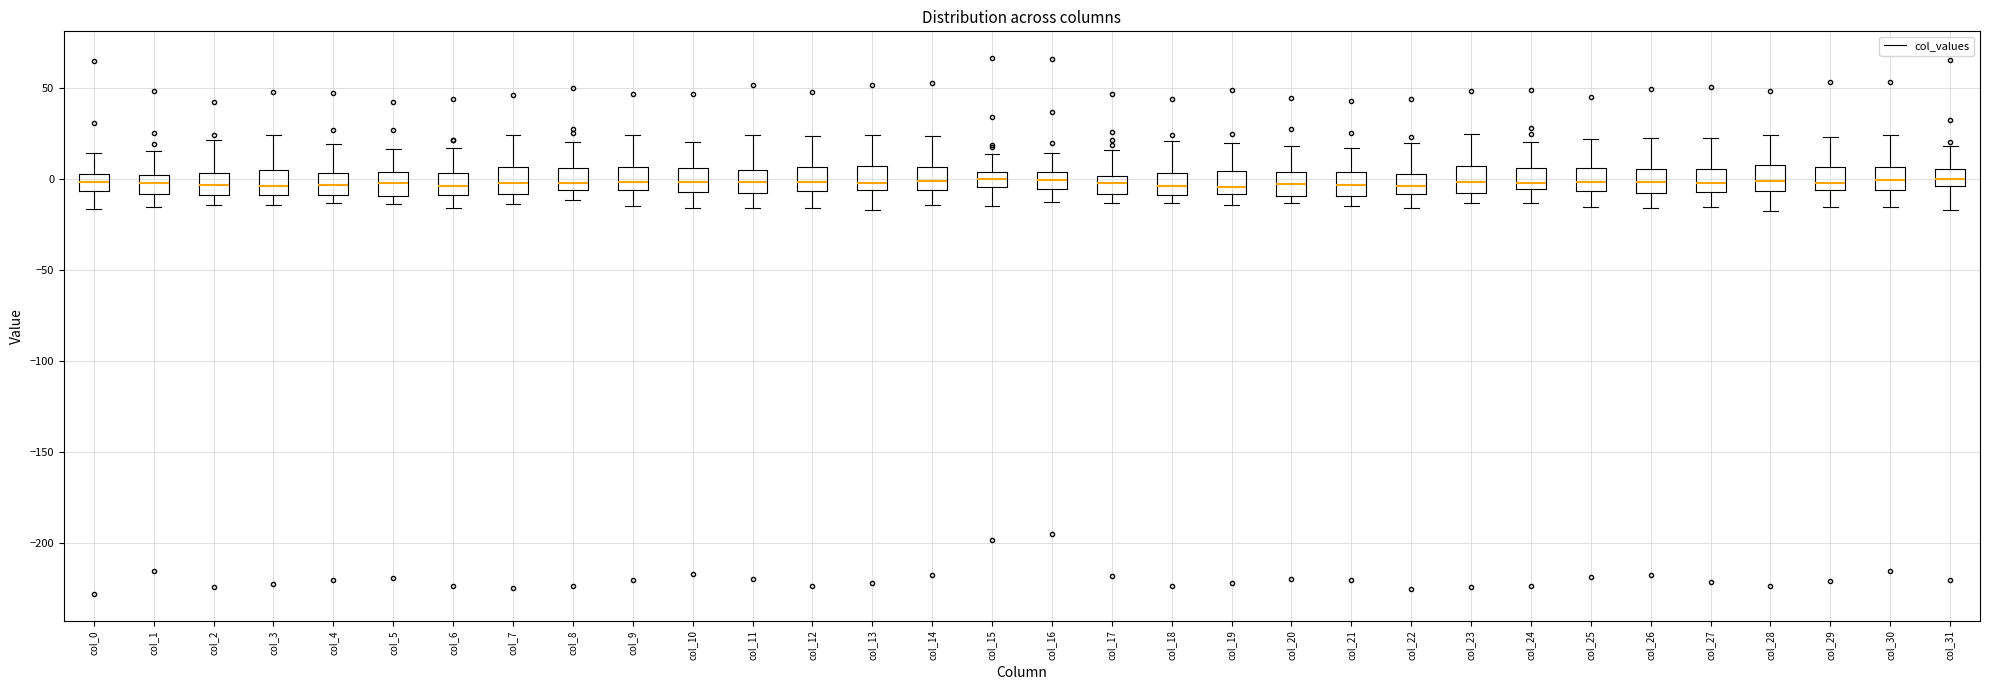

Reading left to right, read every box against the y-axis: the position of its median line, the range the box covers, and the ends of its whiskers. The values are not printed on the chart, so give them approximately, as read against the axis.

col_0: median 0, box -5 to 5, whiskers -15 to 15
col_1: median 0 (inside the box), box -10 to 0, whiskers -15 to 15
col_2: median -5, box -10 to 5, whiskers -15 to 20
col_3: median -5, box -10 to 5, whiskers -15 to 25
col_4: median -5, box -10 to 5, whiskers -15 to 20
col_5: median 0, box -10 to 5, whiskers -15 to 15
col_6: median -5, box -10 to 5, whiskers -15 to 15
col_7: median 0, box -10 to 5, whiskers -15 to 25
col_8: median 0, box -5 to 5, whiskers -10 to 20
col_9: median 0, box -5 to 5, whiskers -15 to 25
col_10: median 0, box -5 to 5, whiskers -15 to 20
col_11: median 0, box -10 to 5, whiskers -15 to 25
col_12: median 0, box -5 to 5, whiskers -15 to 25
col_13: median 0, box -5 to 5, whiskers -15 to 25
col_14: median 0, box -5 to 5, whiskers -15 to 25
col_15: median 0, box -5 to 5, whiskers -15 to 15
col_16: median 0, box -5 to 5, whiskers -10 to 15
col_17: median 0 (inside the box), box -10 to 0, whiskers -15 to 15
col_18: median -5, box -10 to 5, whiskers -15 to 20
col_19: median -5, box -10 to 5, whiskers -15 to 20
col_20: median -5, box -10 to 5, whiskers -15 to 20
col_21: median -5, box -10 to 5, whiskers -15 to 15
col_22: median -5, box -10 to 5, whiskers -15 to 20
col_23: median 0, box -10 to 5, whiskers -15 to 25
col_24: median 0, box -5 to 5, whiskers -15 to 20
col_25: median 0, box -5 to 5, whiskers -15 to 20
col_26: median 0, box -10 to 5, whiskers -15 to 20
col_27: median 0, box -5 to 5, whiskers -15 to 25
col_28: median 0, box -5 to 5, whiskers -20 to 25
col_29: median 0, box -5 to 5, whiskers -15 to 25
col_30: median 0, box -5 to 5, whiskers -15 to 25
col_31: median 0, box -5 to 5, whiskers -15 to 20